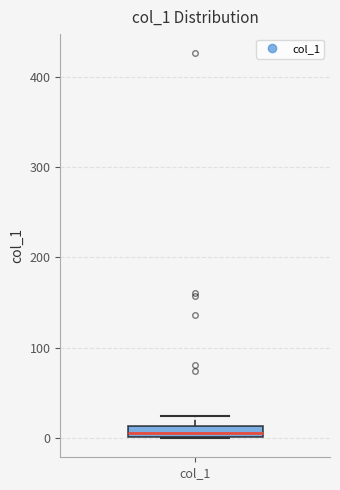

Where is the upper edge of the box for col_1 on the y-axis? The values are not printed on the chart, so give them approximately, as read against the axis.

10